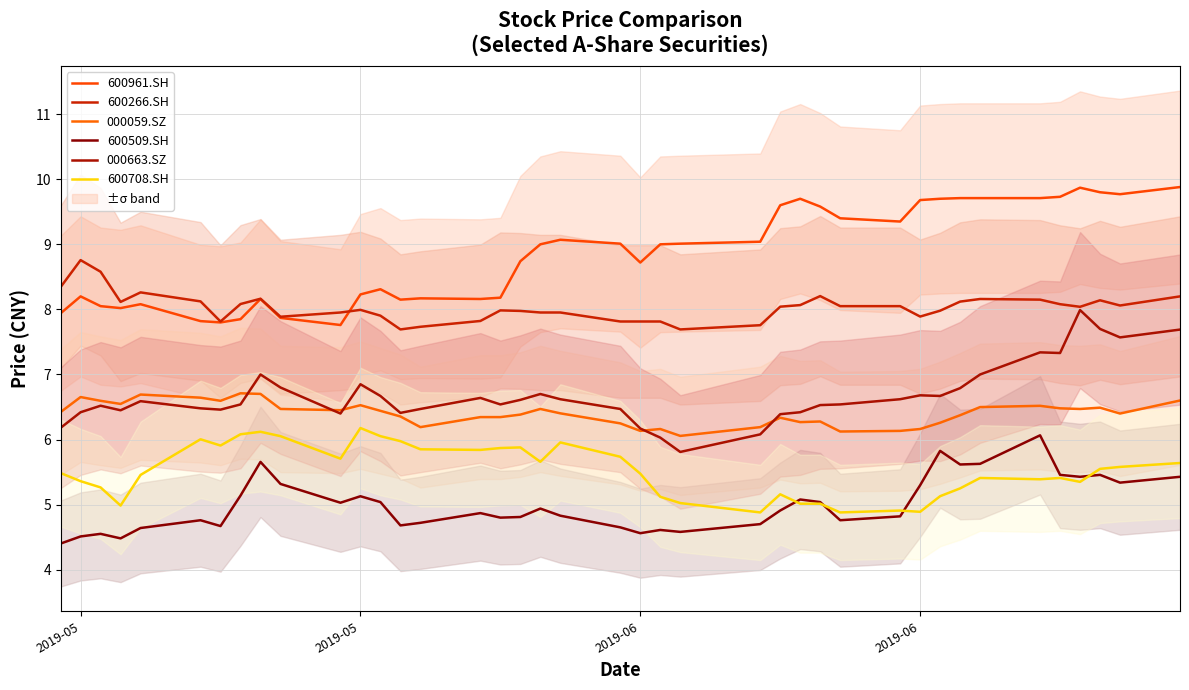

What is the label of the 40th point from the right?

2019-05